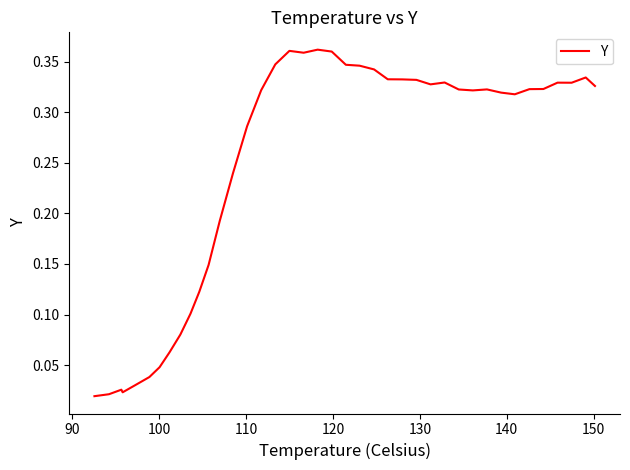

Does the chart have visible grid lines?

No